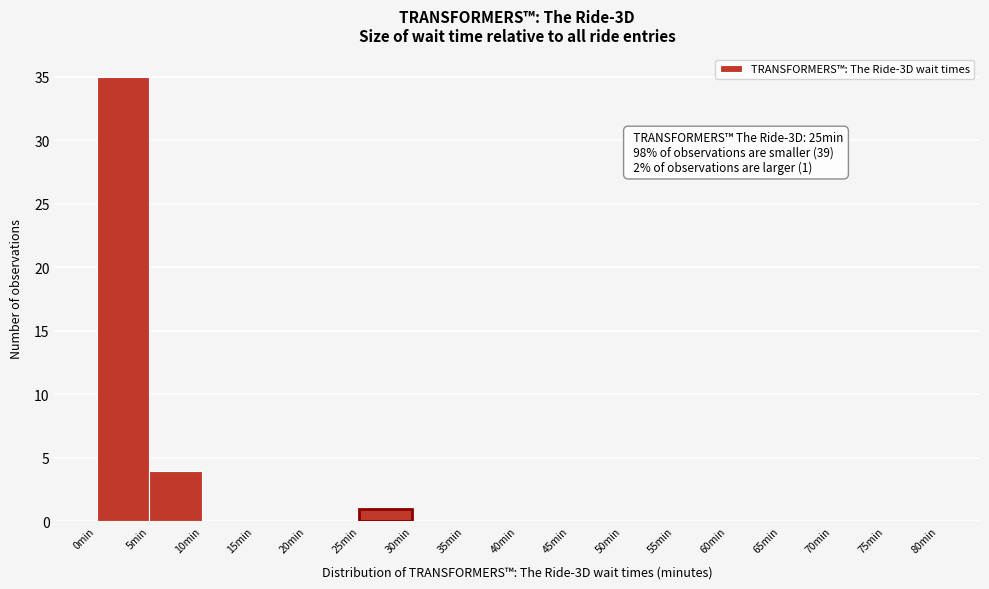

Which range on the x-axis has the tallest bar?

0 to 5